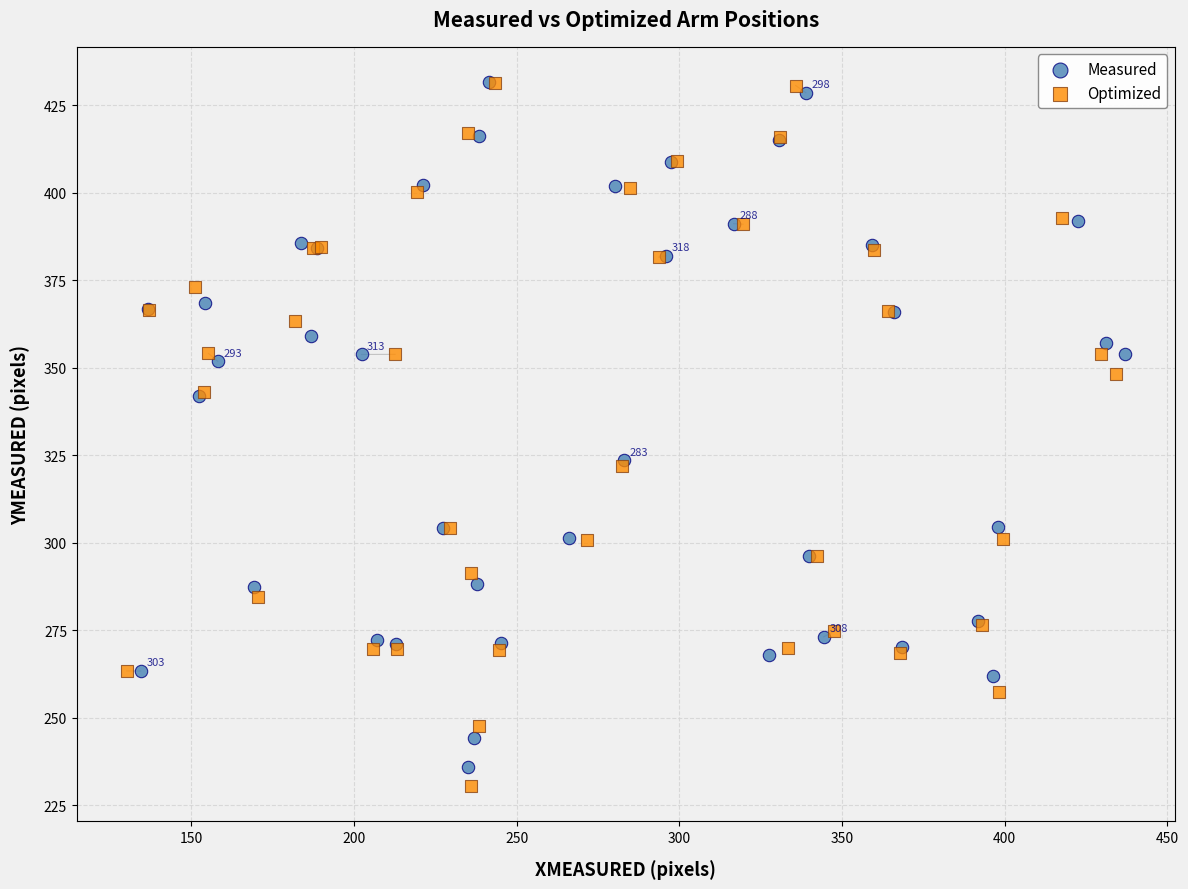

Which series has the widest spread of Y values?

Optimized